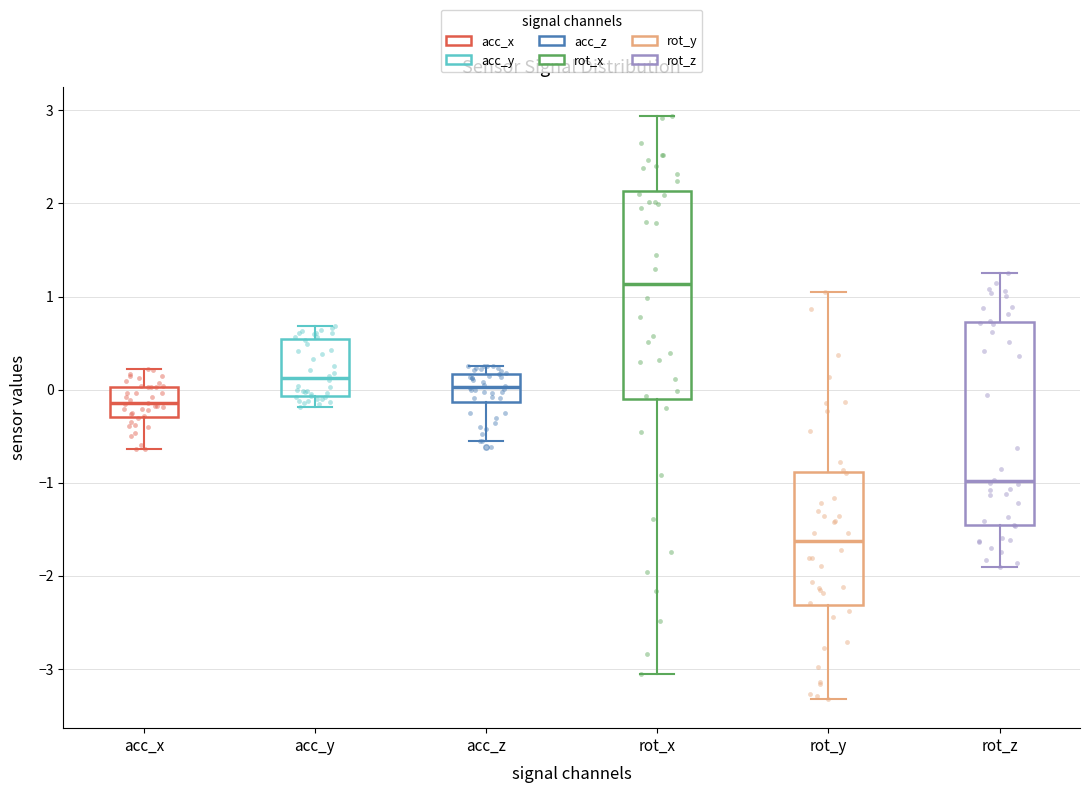

Reading left to right, read every box against the y-axis: the position of its median line, the range the box covers, and the ends of its whiskers. The values are not printed on the chart, so give them approximately, as read against the axis.

acc_x: median -0.1, box -0.3 to 0.0, whiskers -0.6 to 0.2
acc_y: median 0.1, box -0.1 to 0.5, whiskers -0.2 to 0.7
acc_z: median 0.0, box -0.1 to 0.2, whiskers -0.6 to 0.3
rot_x: median 1.1, box -0.1 to 2.1, whiskers -3.1 to 2.9
rot_y: median -1.6, box -2.3 to -0.9, whiskers -3.3 to 1.0
rot_z: median -1.0, box -1.5 to 0.7, whiskers -1.9 to 1.3